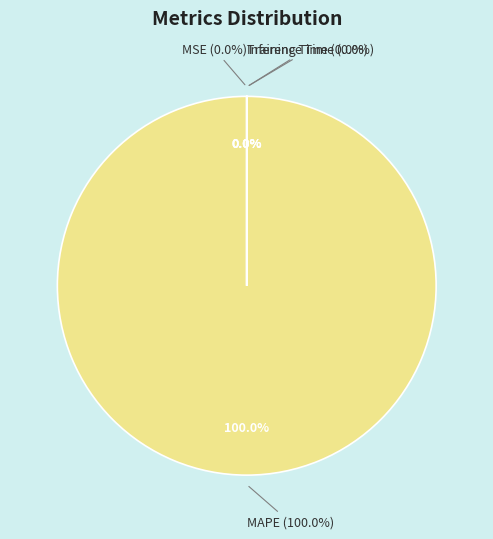

Is MAPE the majority of the pie?

Yes